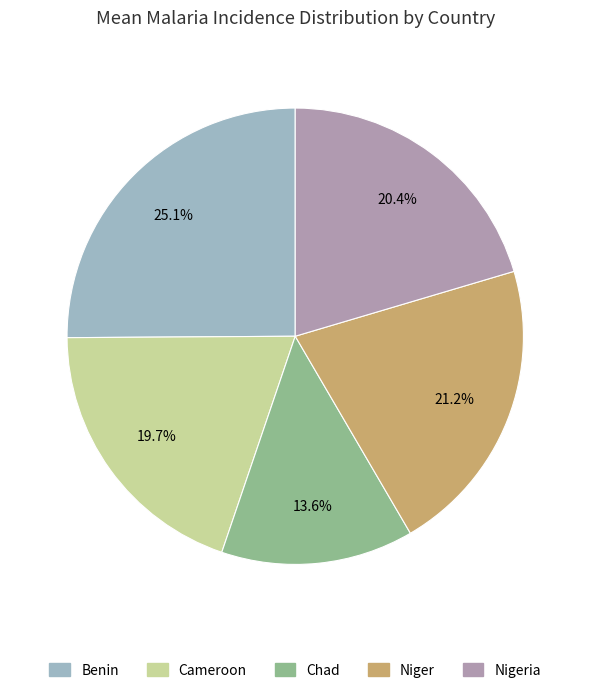

Is there a majority slice in this chart?

No